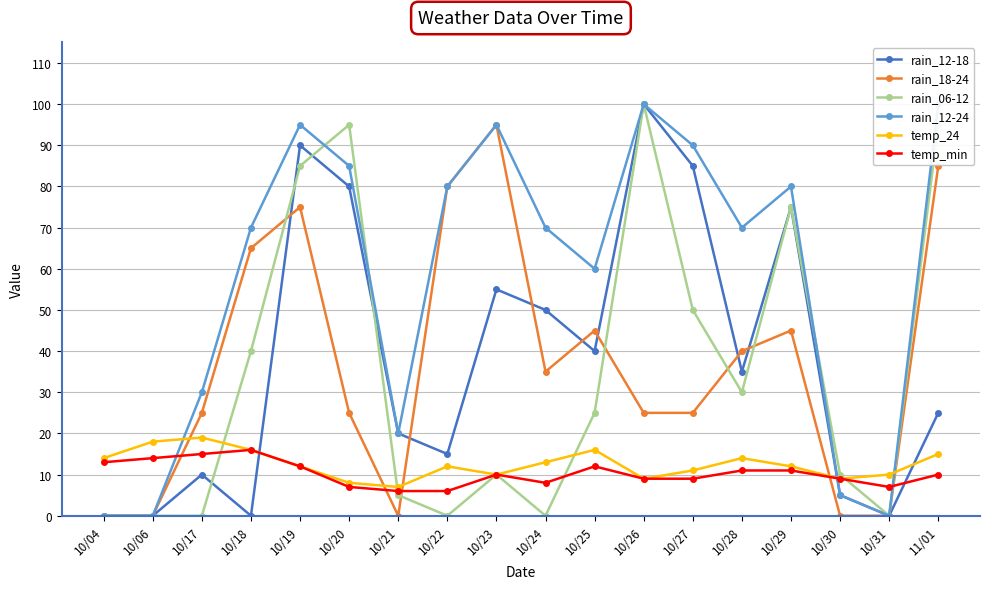

Reading left to right, extract all data points from this chart.

rain_12-18: 10/04=0	10/06=0	10/17=10	10/18=0	10/19=90	10/20=80	10/21=20	10/22=15	10/23=55	10/24=50	10/25=40	10/26=100	10/27=85	10/28=35	10/29=75	10/30=5	10/31=0	11/01=25
rain_18-24: 10/04=0	10/06=0	10/17=25	10/18=65	10/19=75	10/20=25	10/21=0	10/22=80	10/23=95	10/24=35	10/25=45	10/26=25	10/27=25	10/28=40	10/29=45	10/30=0	10/31=0	11/01=85
rain_06-12: 10/04=0	10/06=0	10/17=0	10/18=40	10/19=85	10/20=95	10/21=5	10/22=0	10/23=10	10/24=0	10/25=25	10/26=100	10/27=50	10/28=30	10/29=75	10/30=10	10/31=0	11/01=95
rain_12-24: 10/04=0	10/06=0	10/17=30	10/18=70	10/19=95	10/20=85	10/21=20	10/22=80	10/23=95	10/24=70	10/25=60	10/26=100	10/27=90	10/28=70	10/29=80	10/30=5	10/31=0	11/01=100
temp_24: 10/04=14	10/06=18	10/17=19	10/18=16	10/19=12	10/20=8	10/21=7	10/22=12	10/23=10	10/24=13	10/25=16	10/26=9	10/27=11	10/28=14	10/29=12	10/30=9	10/31=10	11/01=15
temp_min: 10/04=13	10/06=14	10/17=15	10/18=16	10/19=12	10/20=7	10/21=6	10/22=6	10/23=10	10/24=8	10/25=12	10/26=9	10/27=9	10/28=11	10/29=11	10/30=9	10/31=7	11/01=10